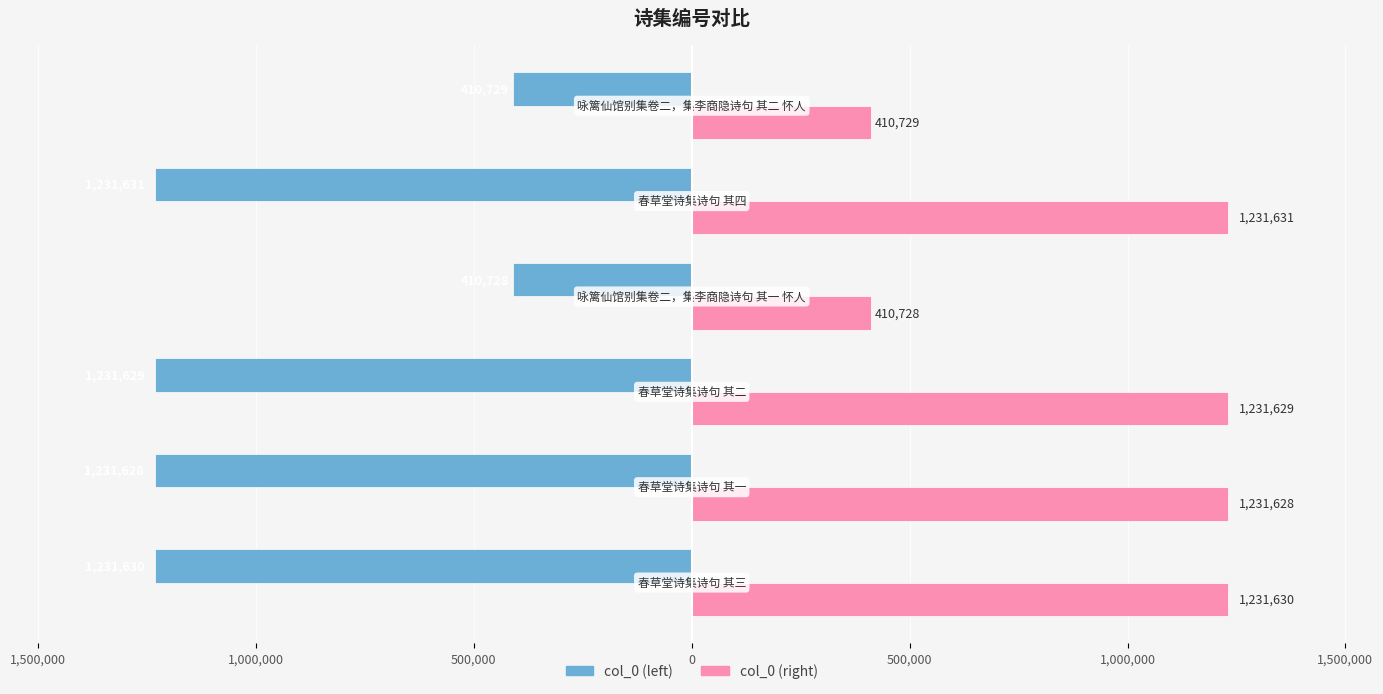

What are all the series names shown in the legend?

col_0 (left), col_0 (right)